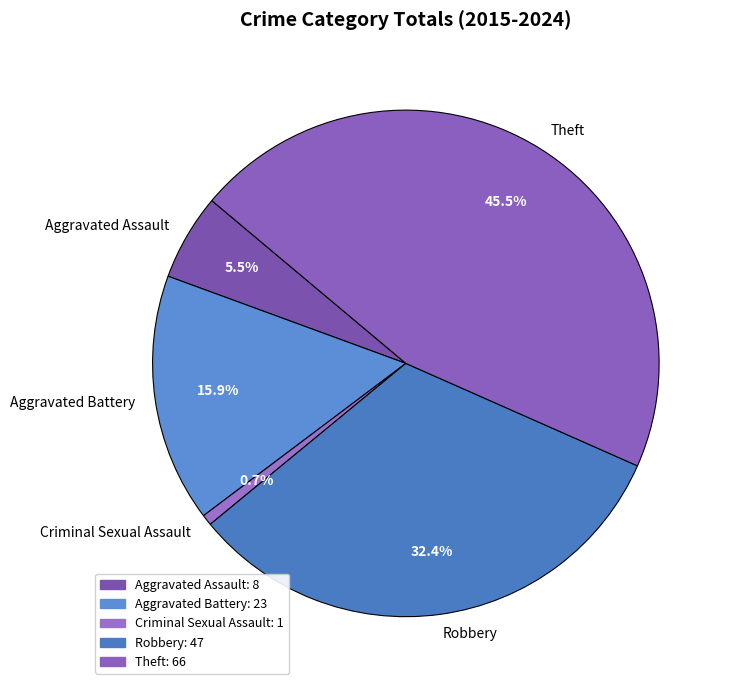

Between Criminal Sexual Assault and Theft, which is larger?

Theft